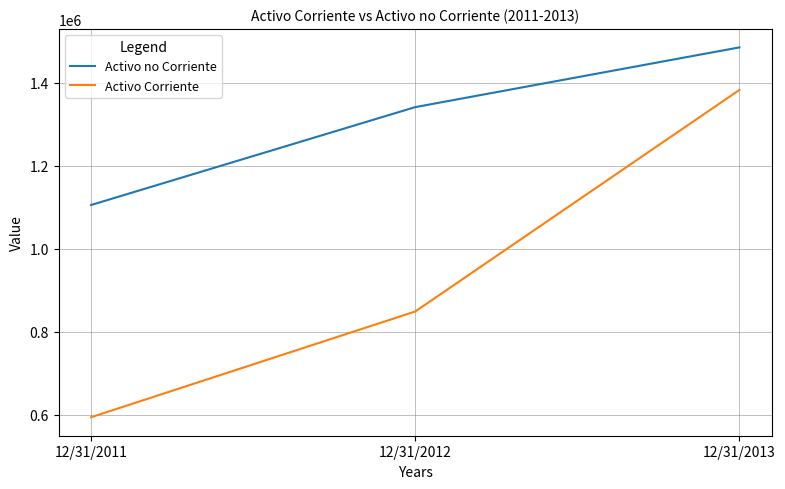

How many categories are shown in the chart?

3